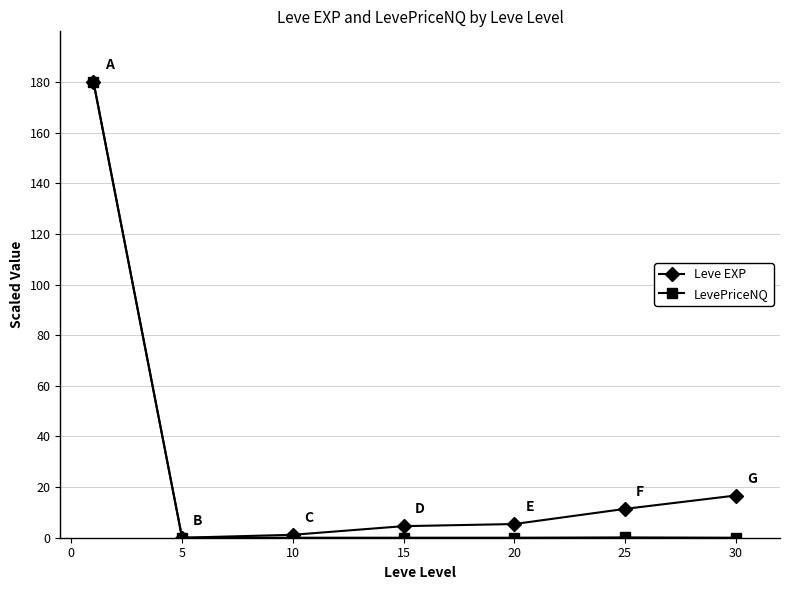

What is the value of the Leve EXP point at the 1st from the left?

180.0